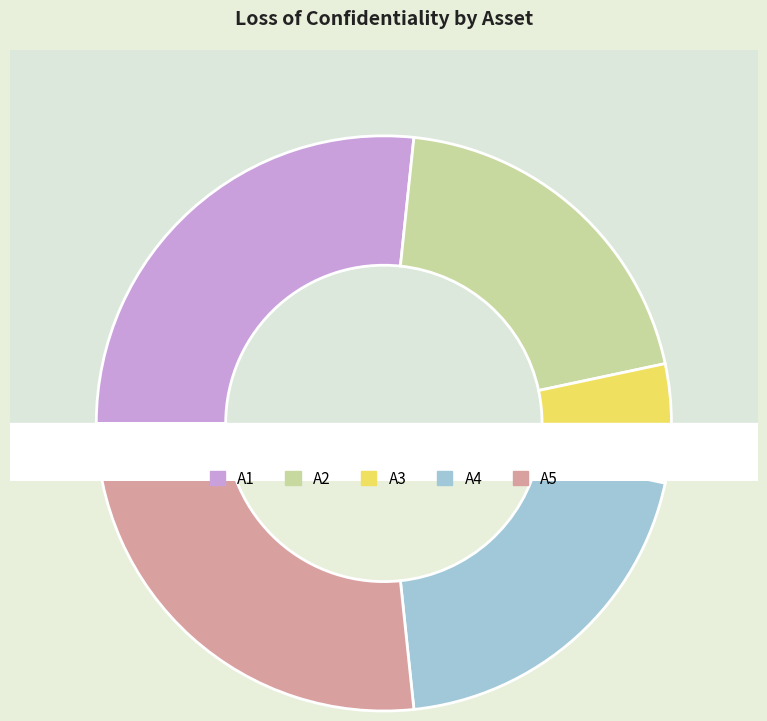

To the nearest percent, what portion does A2 represent?

20%